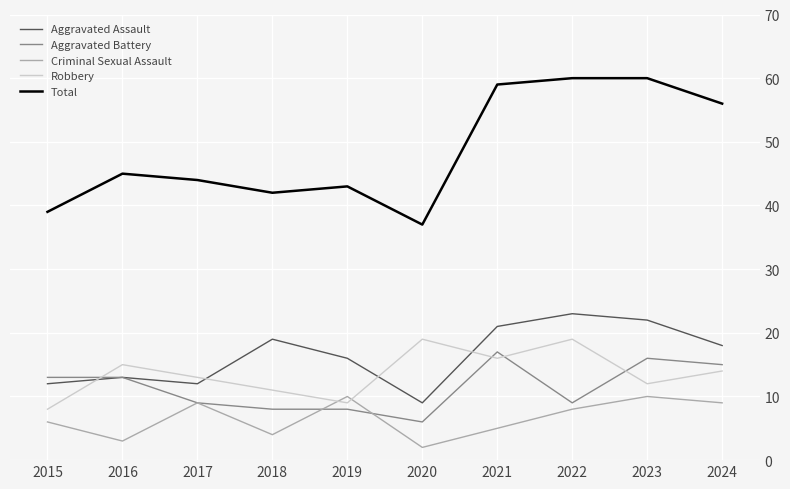

The Aggravated Assault series shows 13 at 2016. True or false?

True